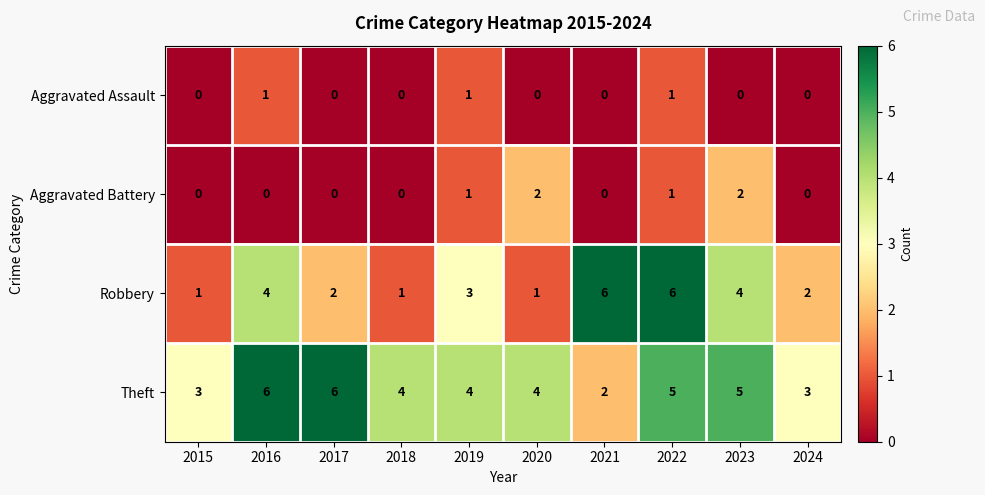

Between 2018 and 2023, which series saw the biggest shift?

Robbery